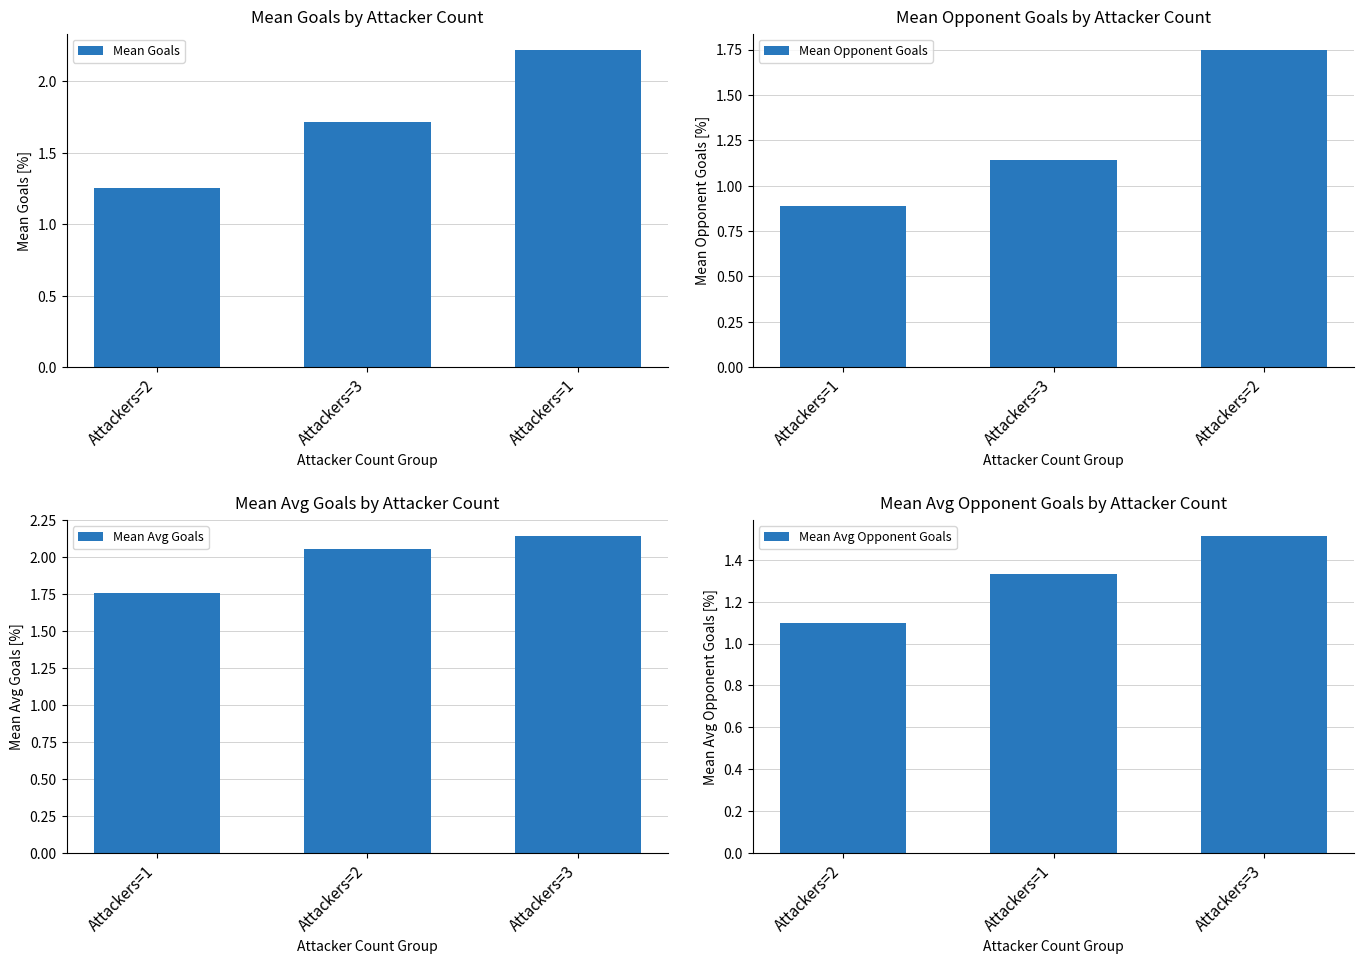

Which category has the highest value in the Mean Goals series?

Attackers=1